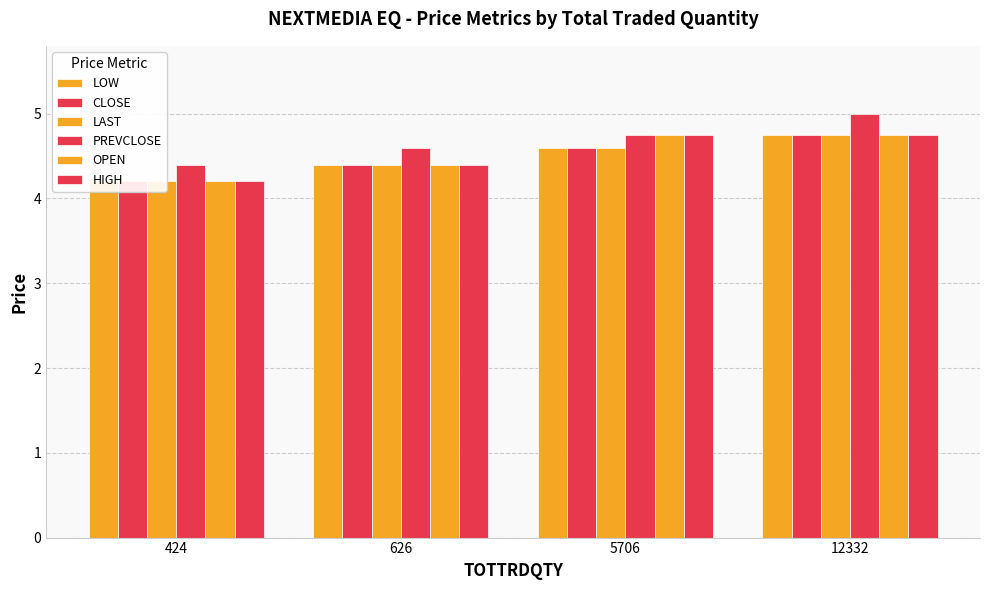

The value of HIGH at 424 is 4.2. True or false?

True